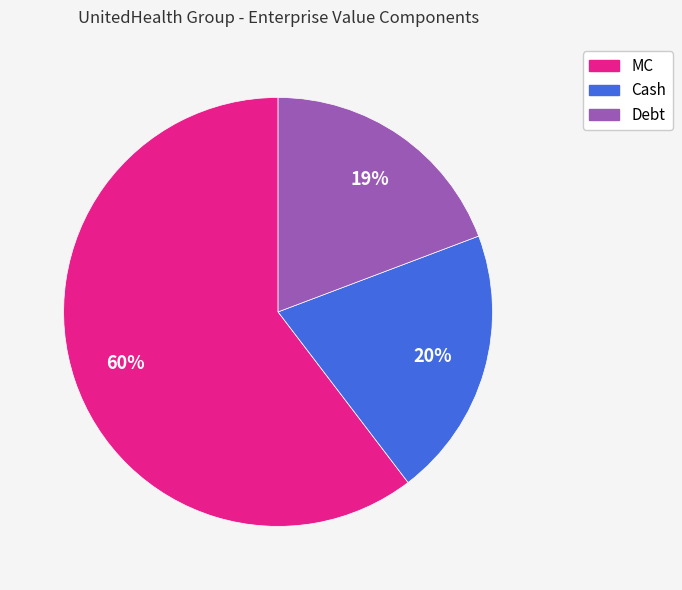

Count the number of slices in the pie.

3